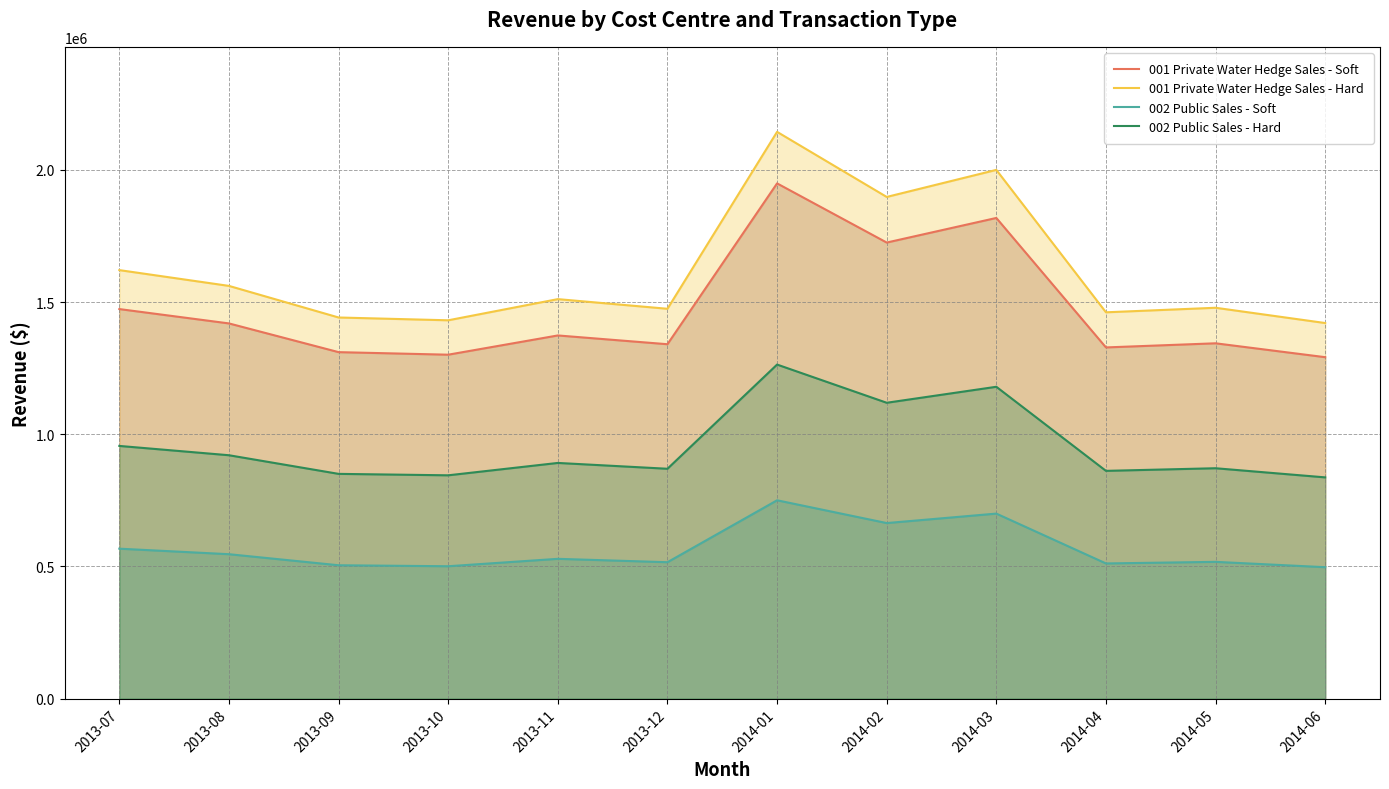

In 001 Private Water Hedge Sales - Hard, how many points are lower than both neighbors (excluding endpoints)?

4